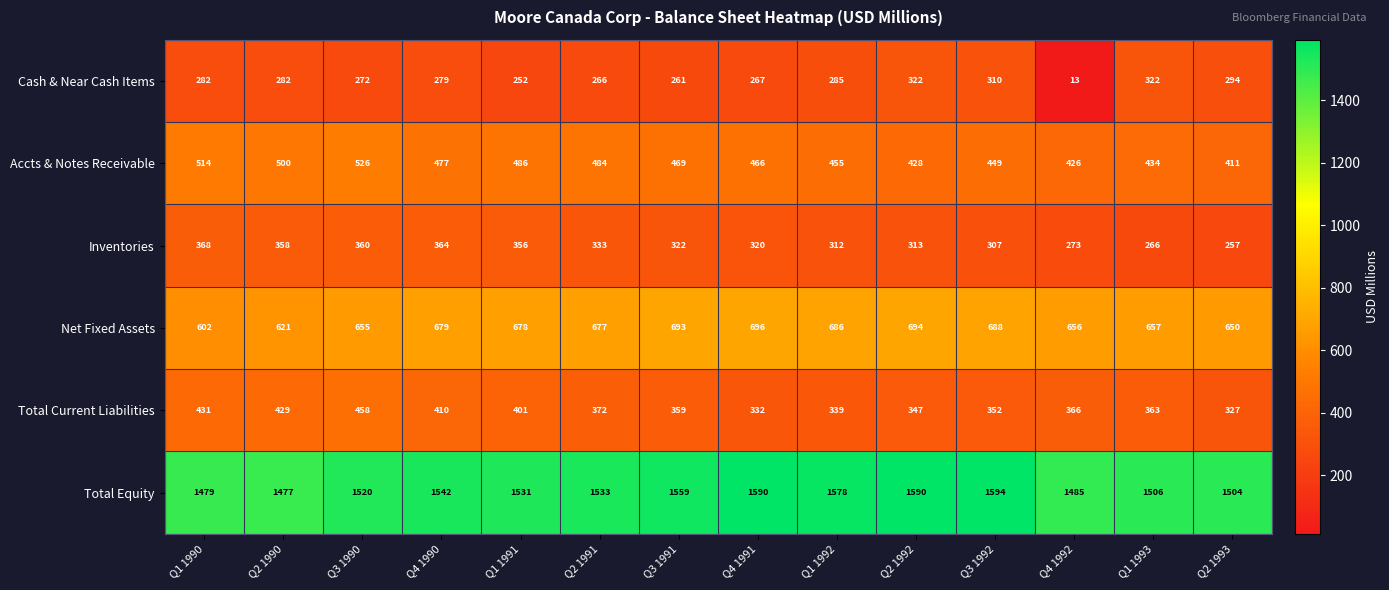

What is the total value across all series at Q3 1992?

3700